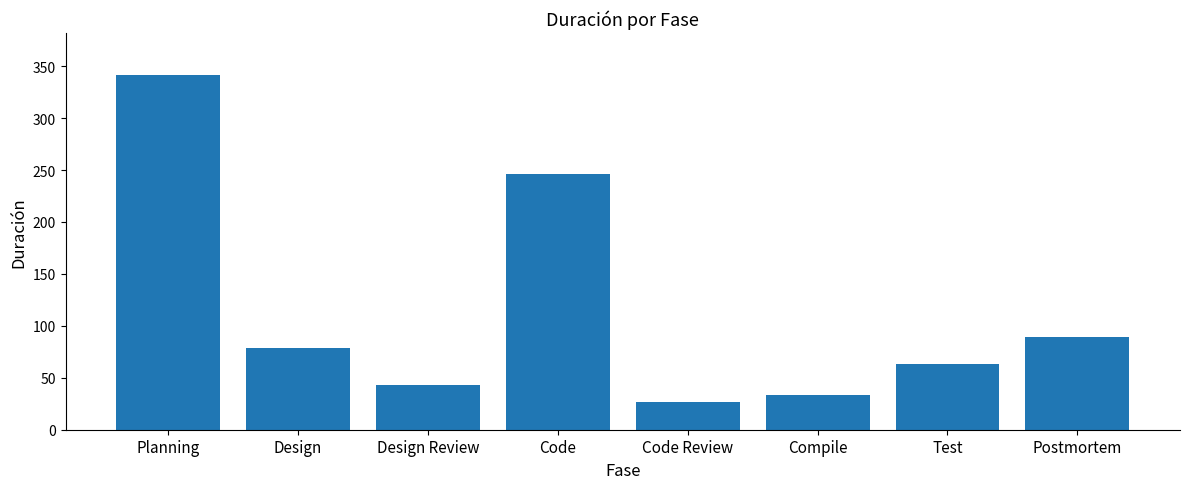

What is the average value?

115